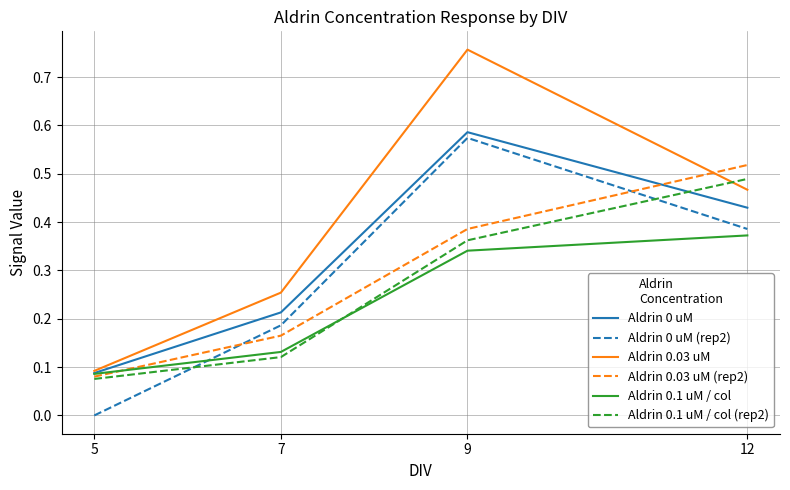

Which label corresponds to the smallest value in the chart?

5